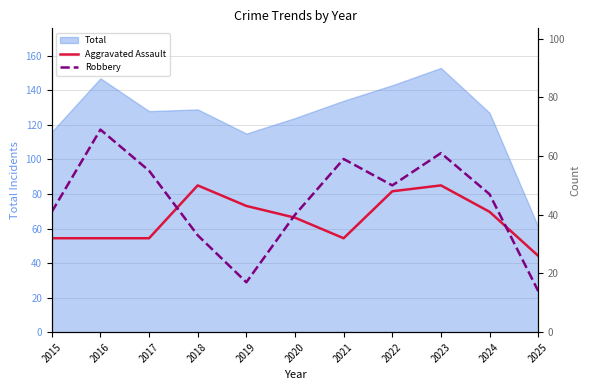

What is the total value across all series at 2025?

40